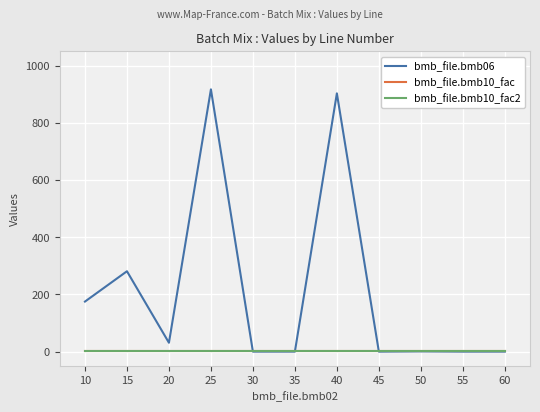

How many lines are shown in the chart?

3